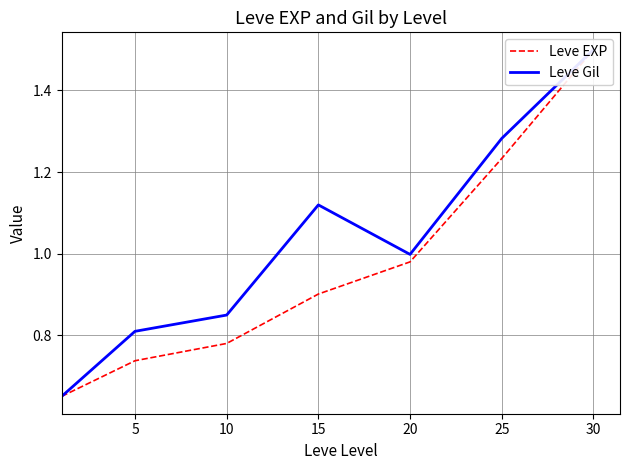

Which label corresponds to the largest value in the chart?

30